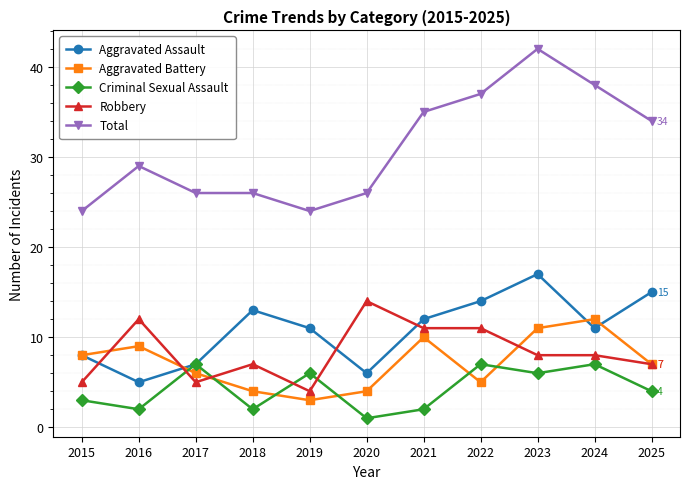

True or false: Aggravated Battery and Criminal Sexual Assault cross at least once.

True